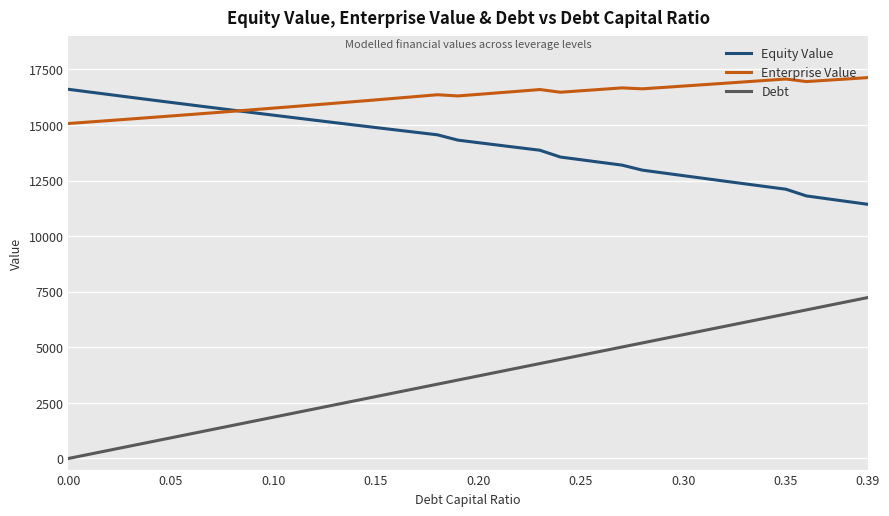

Rank the series by their average value, from lowest to highest.

Debt, Equity Value, Enterprise Value